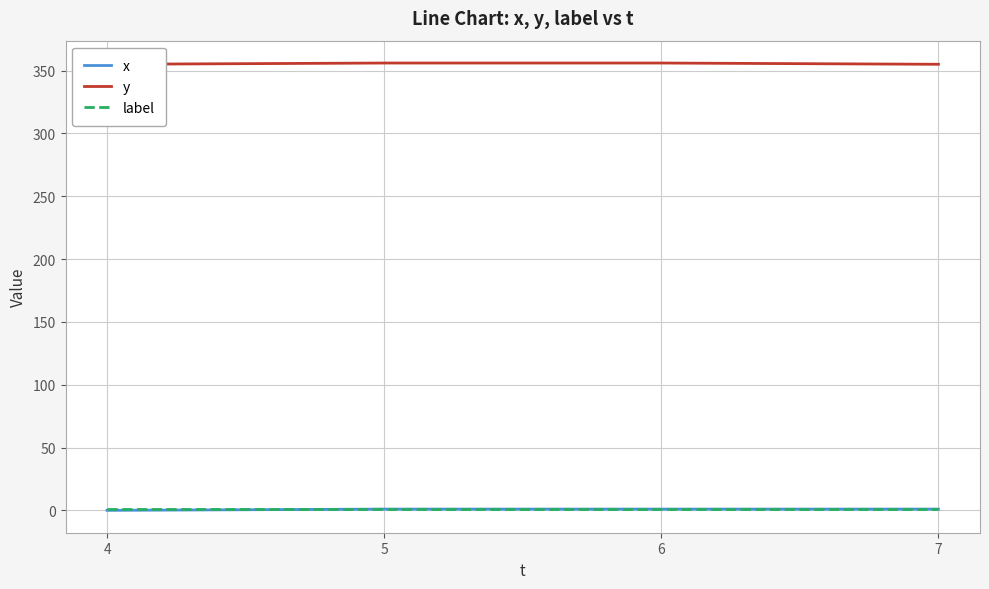

The label series shows 1 at 4. True or false?

True